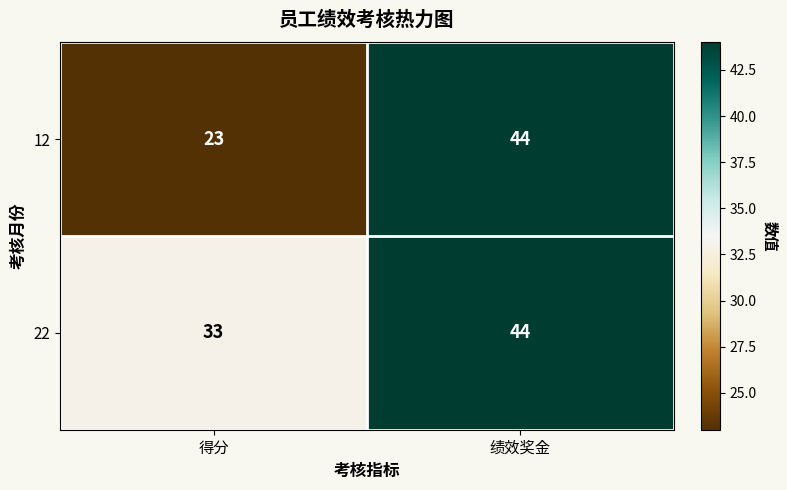

What value does the 22 series have at 得分?

33